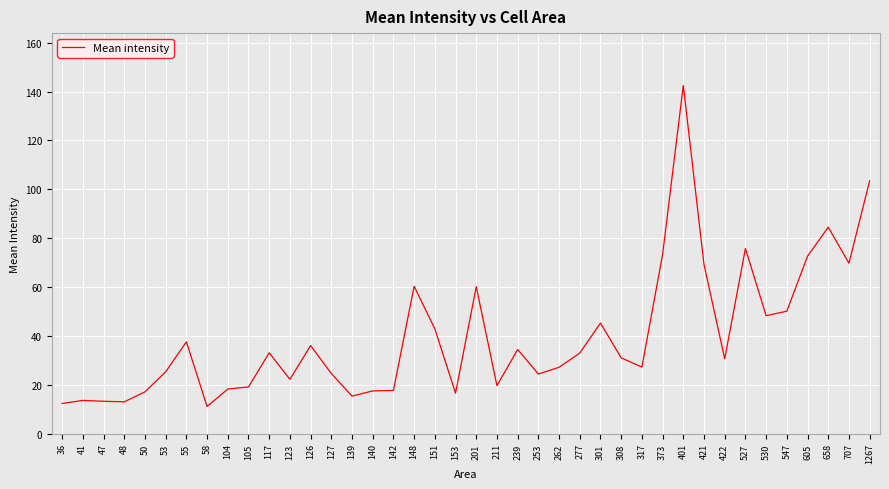

True or false: the data shows 66.6 at 547.

False